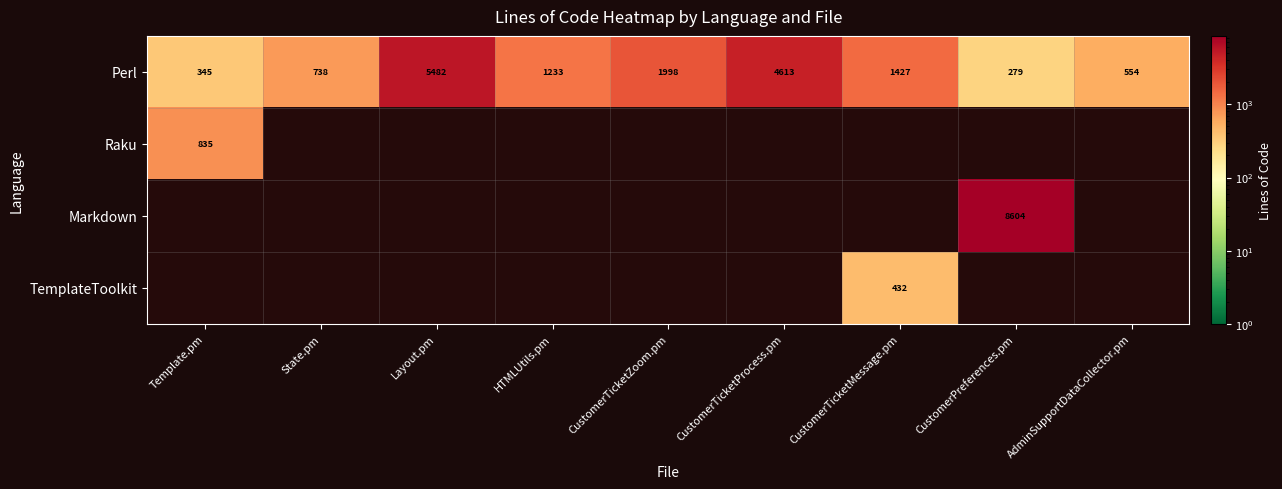

How many distinct data groups are displayed?

4